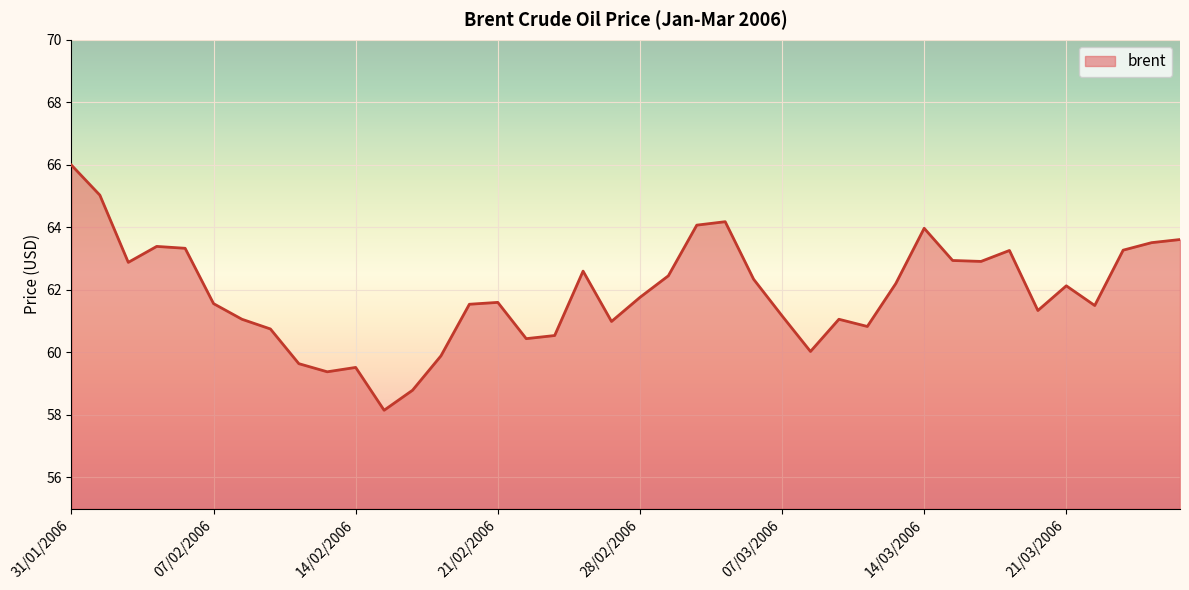

What is the maximum value shown in the chart?

66.0